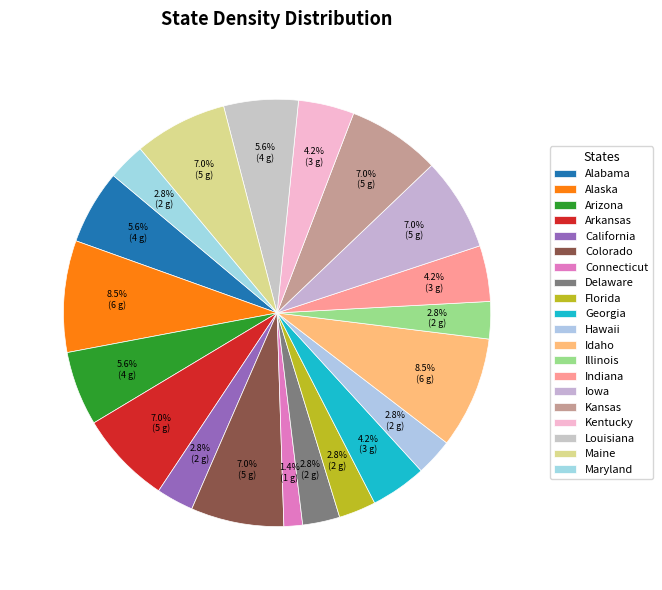

To the nearest percent, what is the average slice percentage?

5%